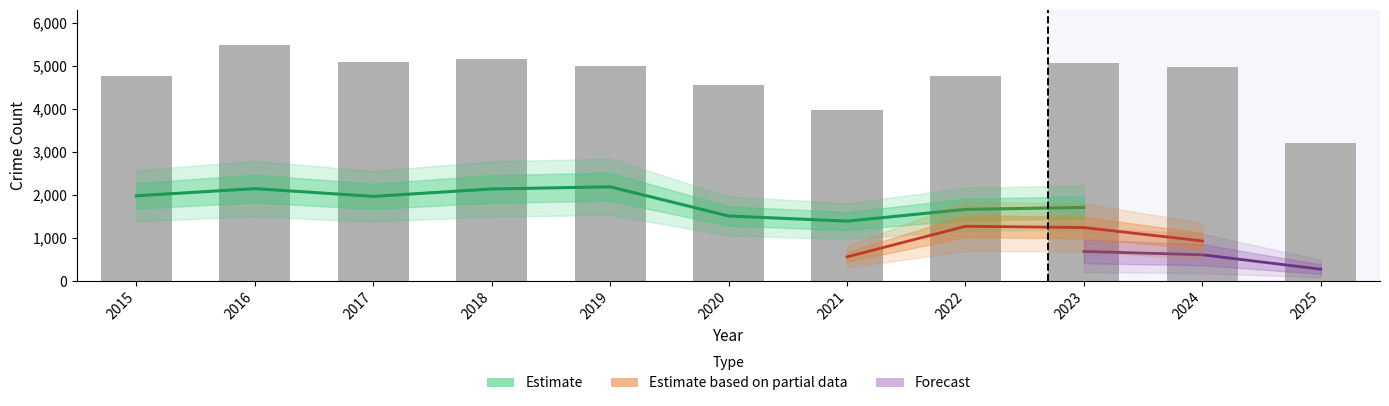

True or false: the data shows 4770 at 2015.

True